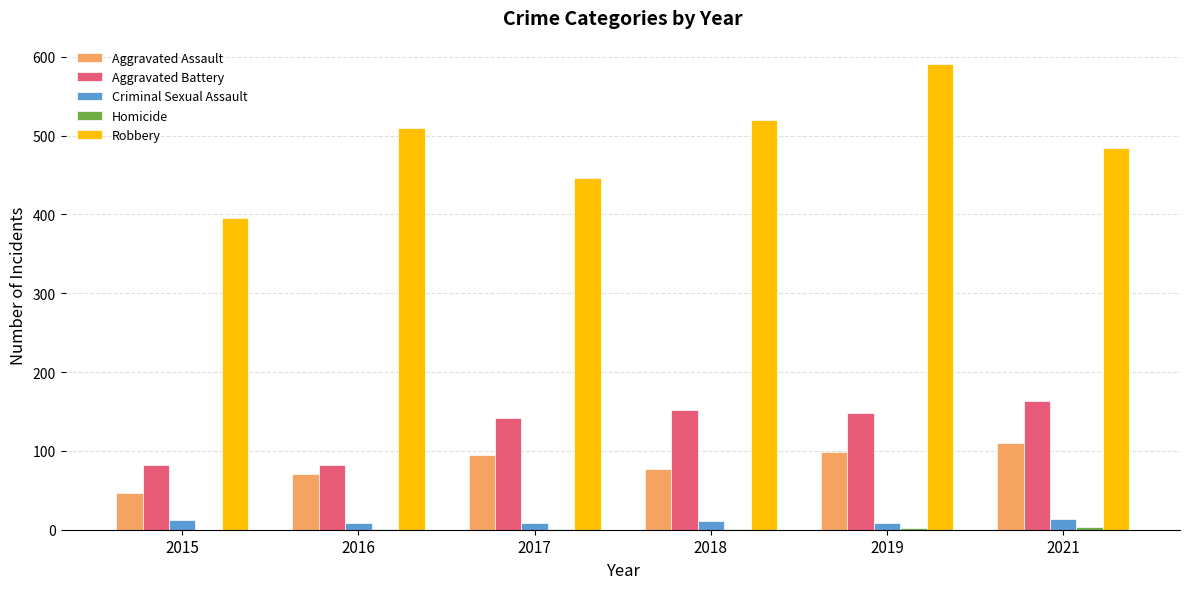

Is the value of Aggravated Assault at 2019 greater than the value of Criminal Sexual Assault at 2019?

Yes